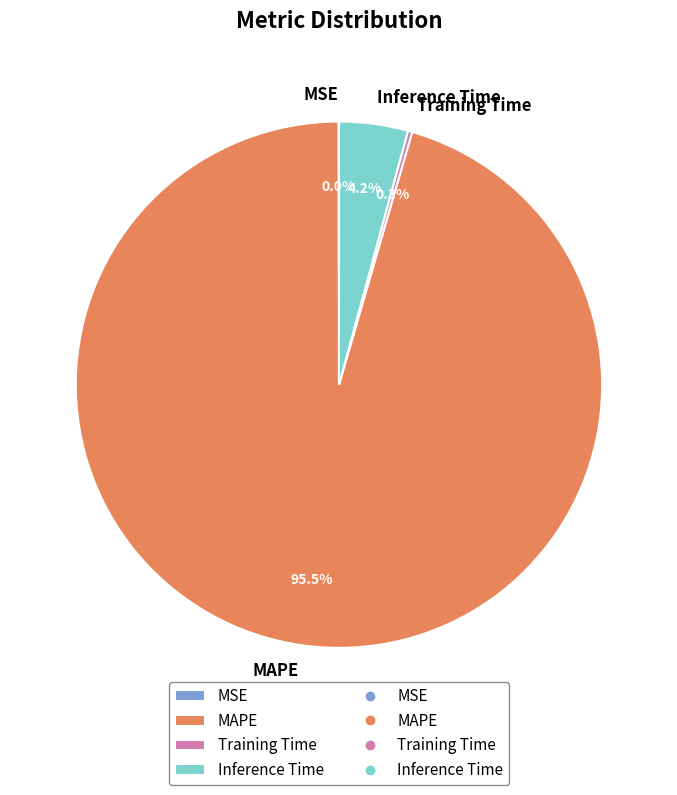

What is the total percentage of MAPE and Inference Time?

99.7%